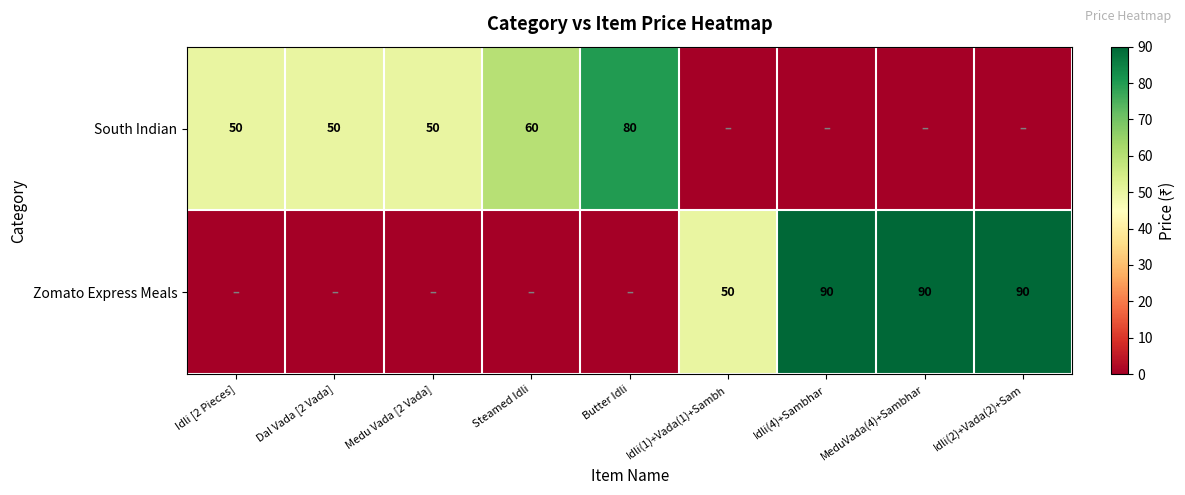

What is the spread (max minus min) of values at Steamed Idli?

60